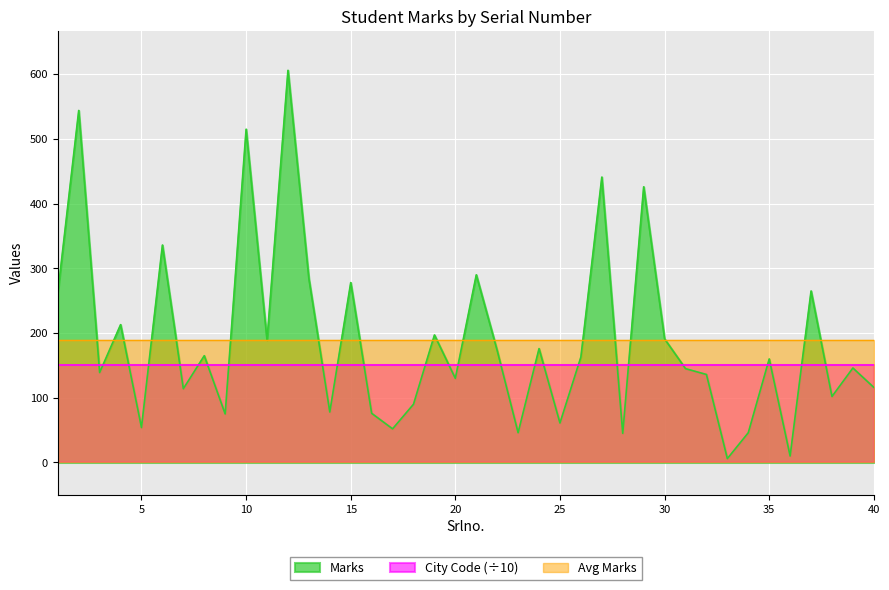

How many interior local peaks (higher than both neighbors) does the data have?

15